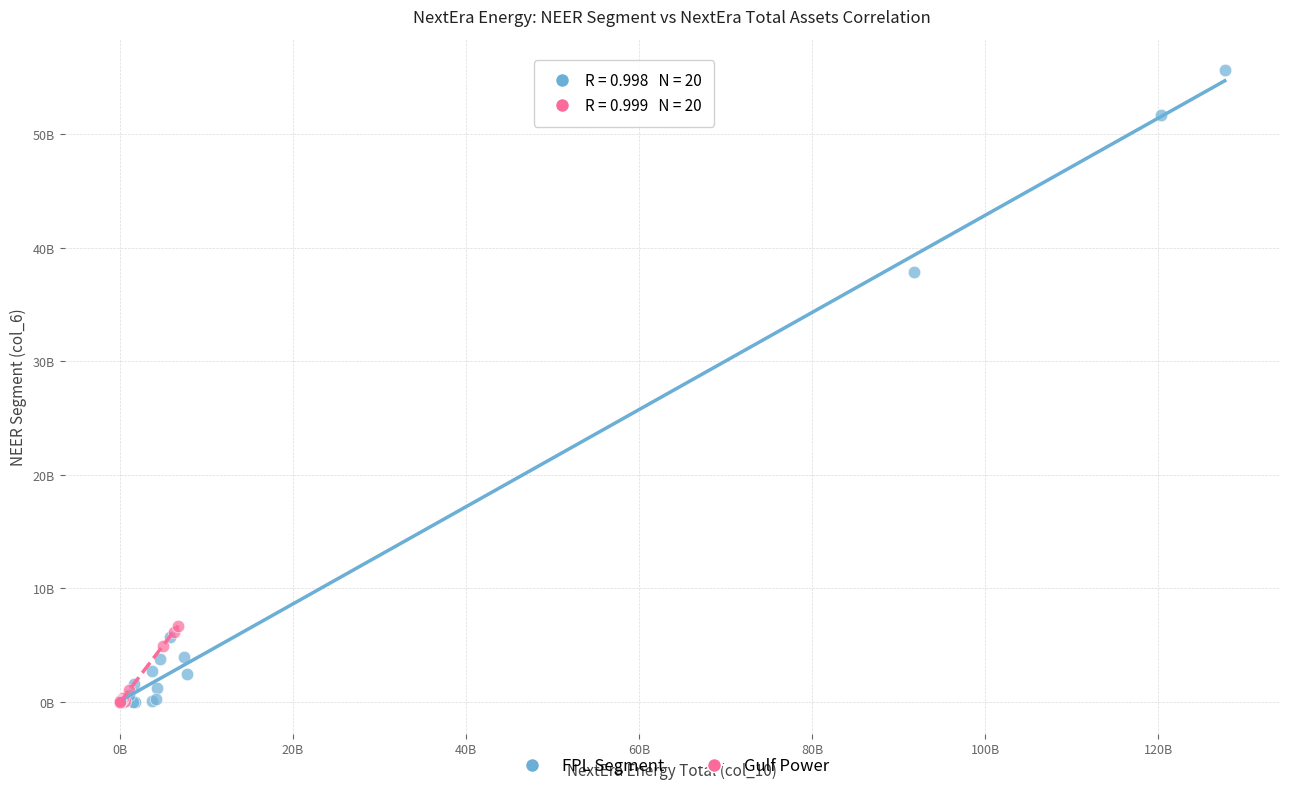

Which series contains the highest Y value?

FPL Segment